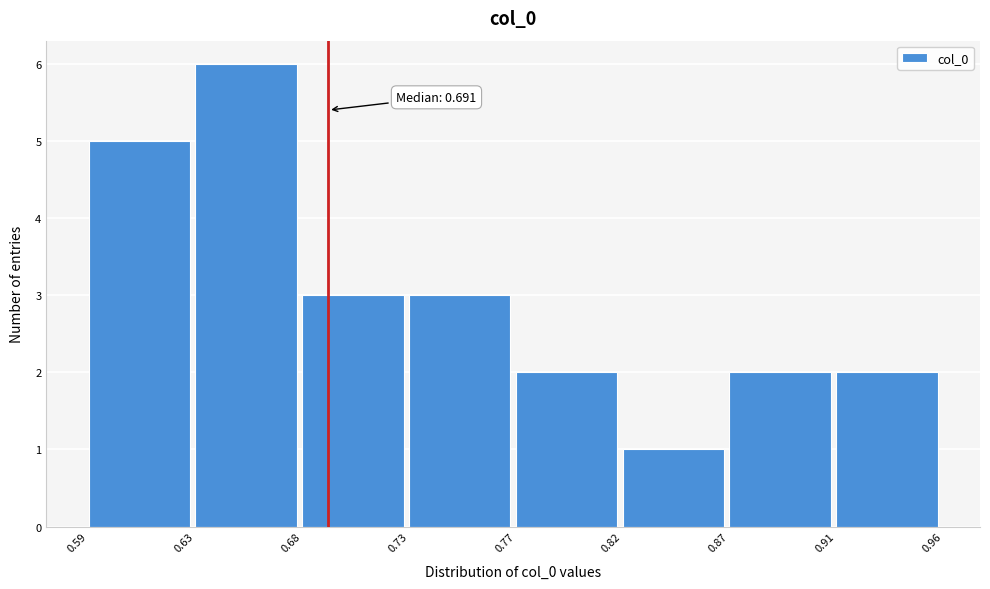

Reading left to right, transcribe all the data shown in this chart.

0.59=5	0.63=6	0.68=3	0.73=3	0.77=2	0.82=1	0.87=2	0.91=2